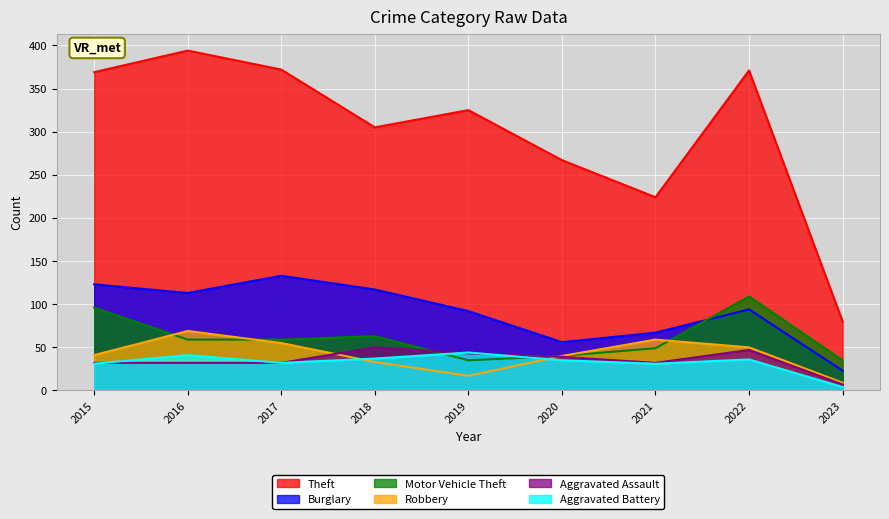

True or false: Theft and Aggravated Assault cross at least once.

False